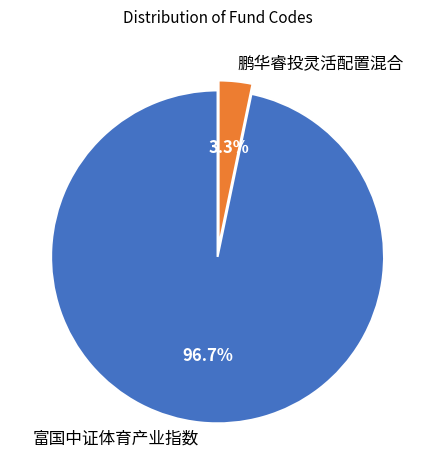

To the nearest percent, what is the difference between the 富国中证体育产业指数 and 鹏华睿投灵活配置混合 slice percentages?

93%